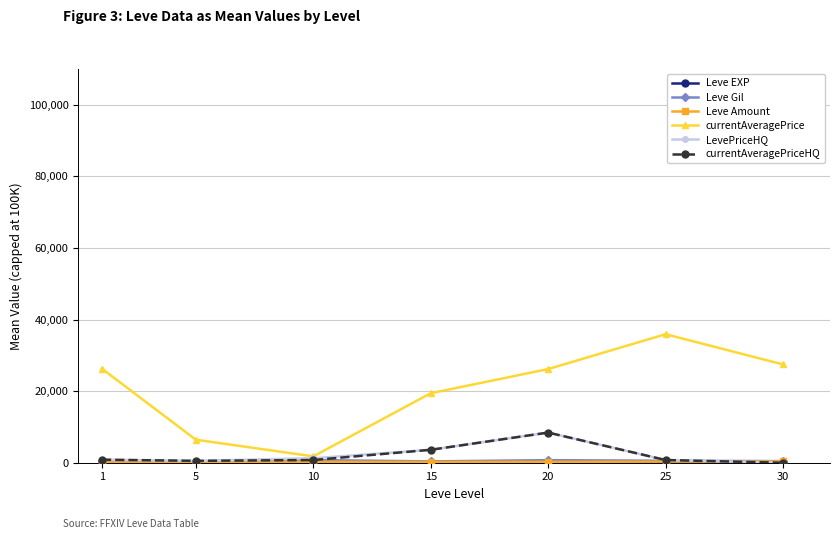

At which label does currentAveragePriceHQ first exceed 751?

1